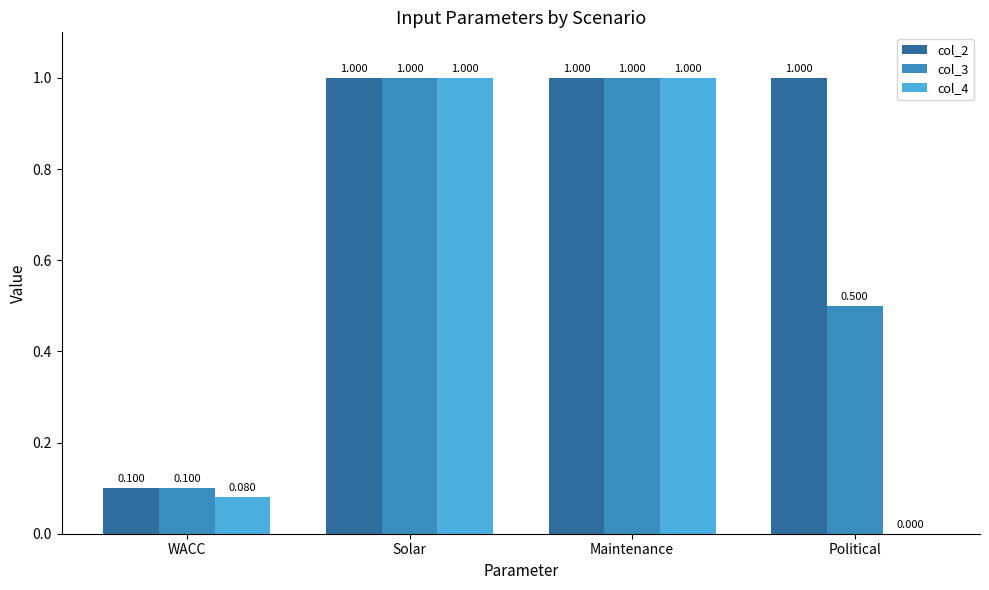

The col_4 series shows 0.0 at Political. True or false?

True